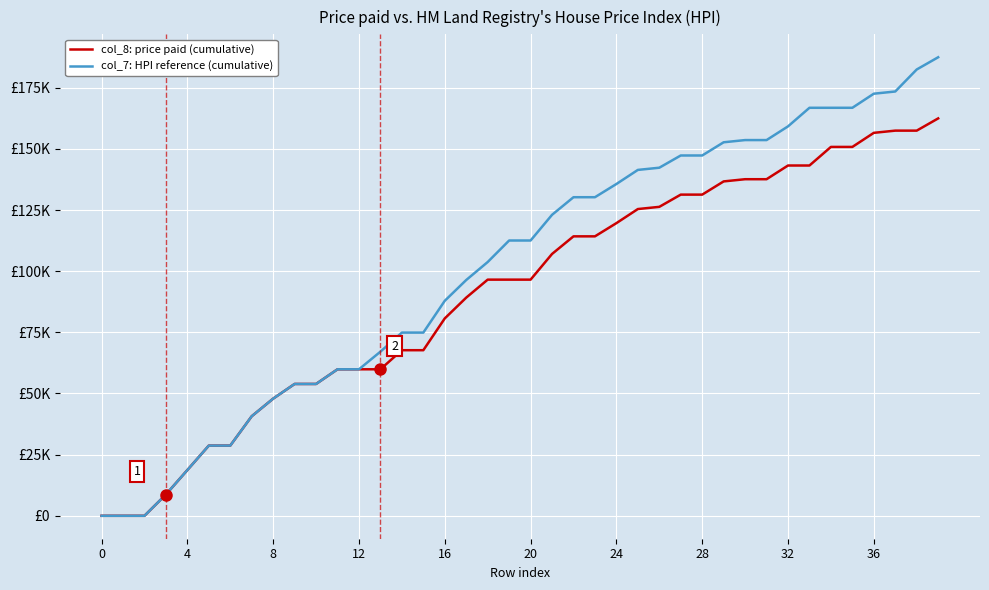

Does the chart display data point markers on the line(s)?

No